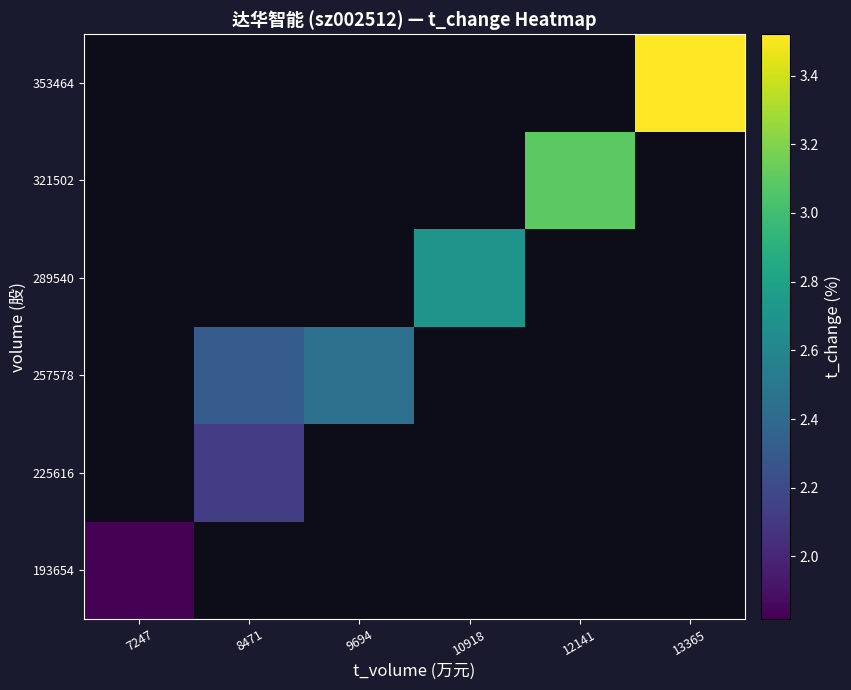

How many values in 289540 are above zero?

1